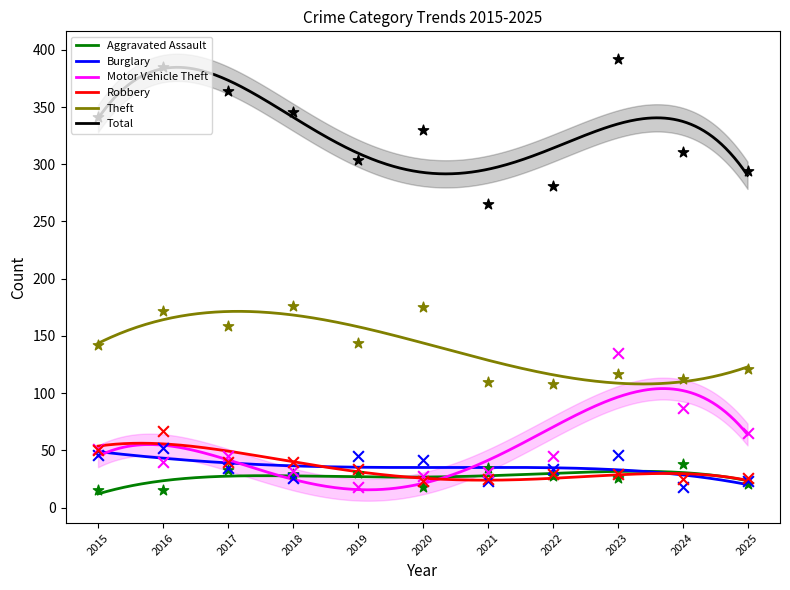

Which series reaches the maximum Y coordinate?

Total